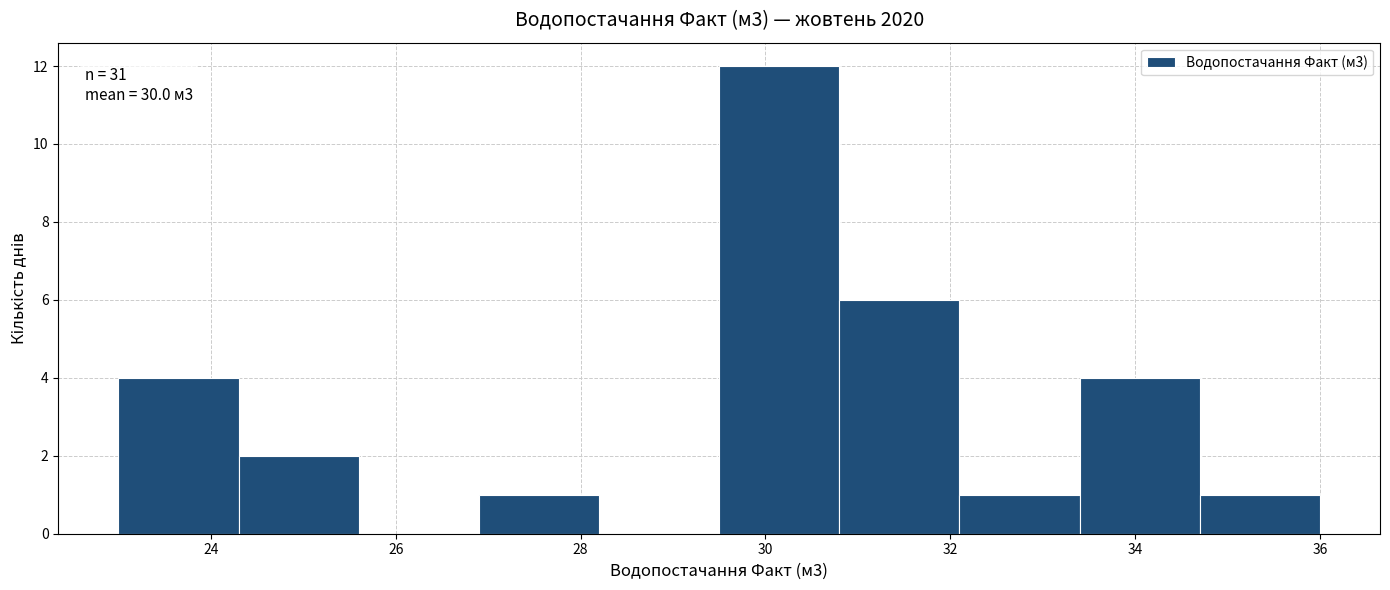

Which range on the x-axis has the tallest bar?

29.5 to 30.8